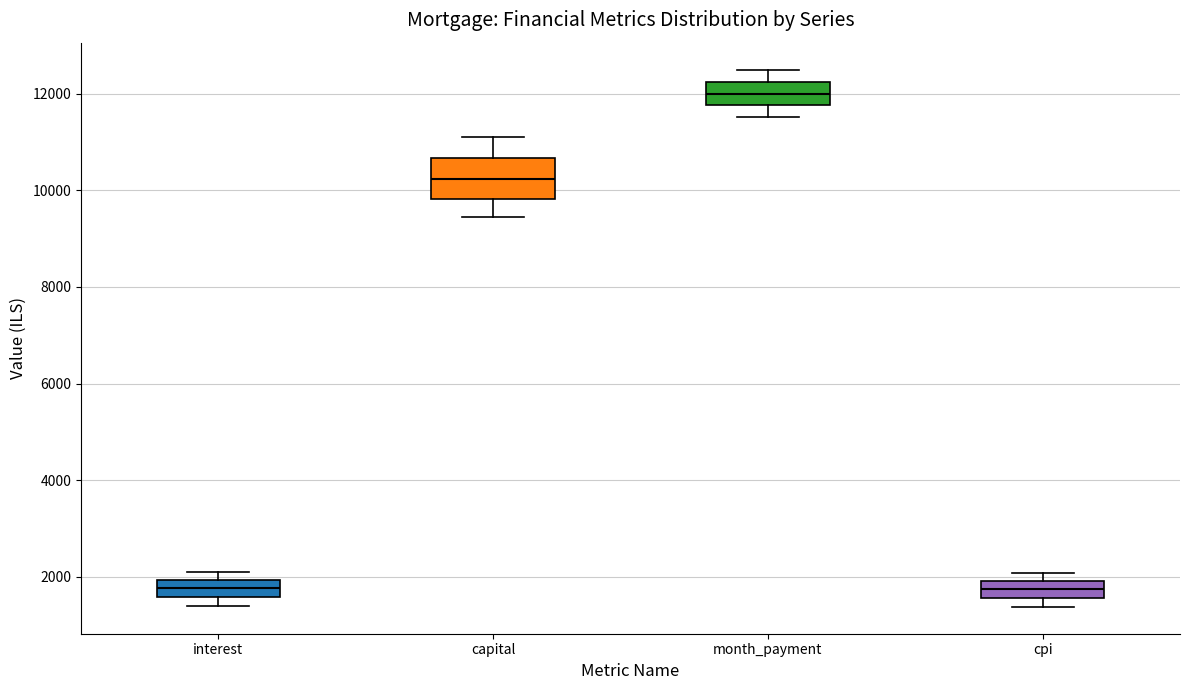

Reading left to right, read every box against the y-axis: the position of its median line, the range the box covers, and the ends of its whiskers. The values are not printed on the chart, so give them approximately, as read against the axis.

interest: median 1800, box 1600 to 2000, whiskers 1400 to 2000 (just above the box's upper edge)
capital: median 10200, box 9800 to 10600, whiskers 9400 to 11200
month_payment: median 12000, box 11800 to 12200, whiskers 11600 to 12600
cpi: median 1800, box 1600 to 2000, whiskers 1400 to 2000 (just above the box's upper edge)